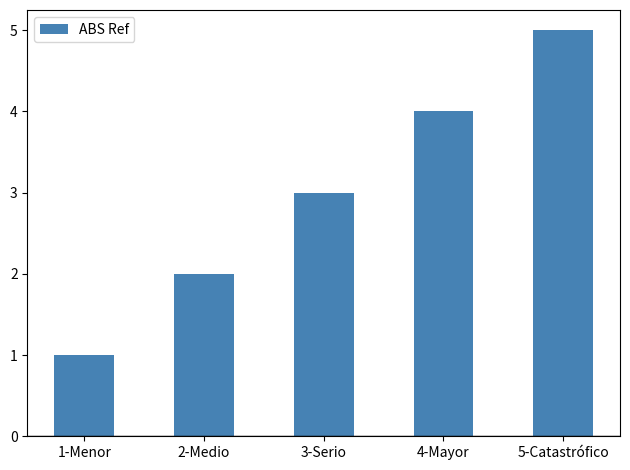

Count the number of categories in the chart.

5